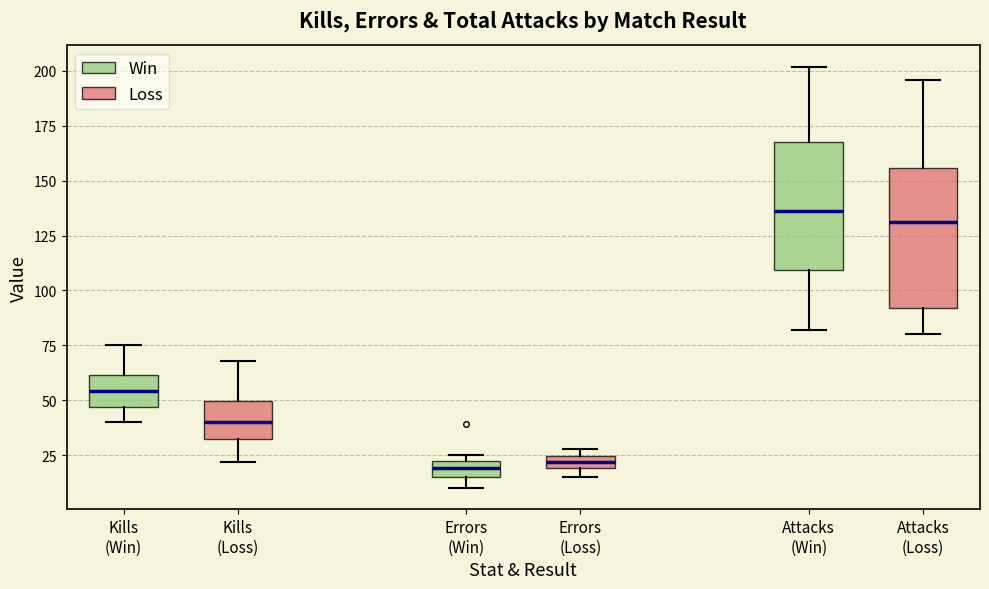

Where does the lower whisker of the box for Attacks (Win) end on the y-axis? The values are not printed on the chart, so give them approximately, as read against the axis.

80